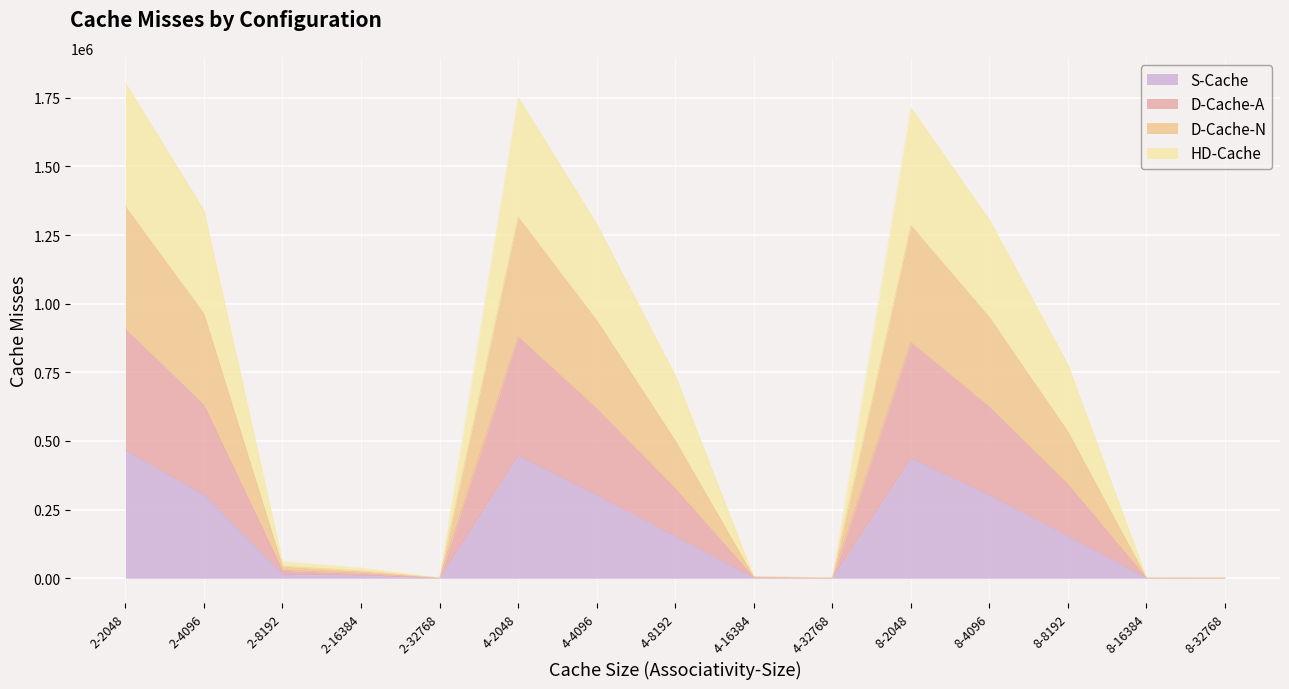

True or false: D-Cache-N has a value of 222980 at 4-4096.

False